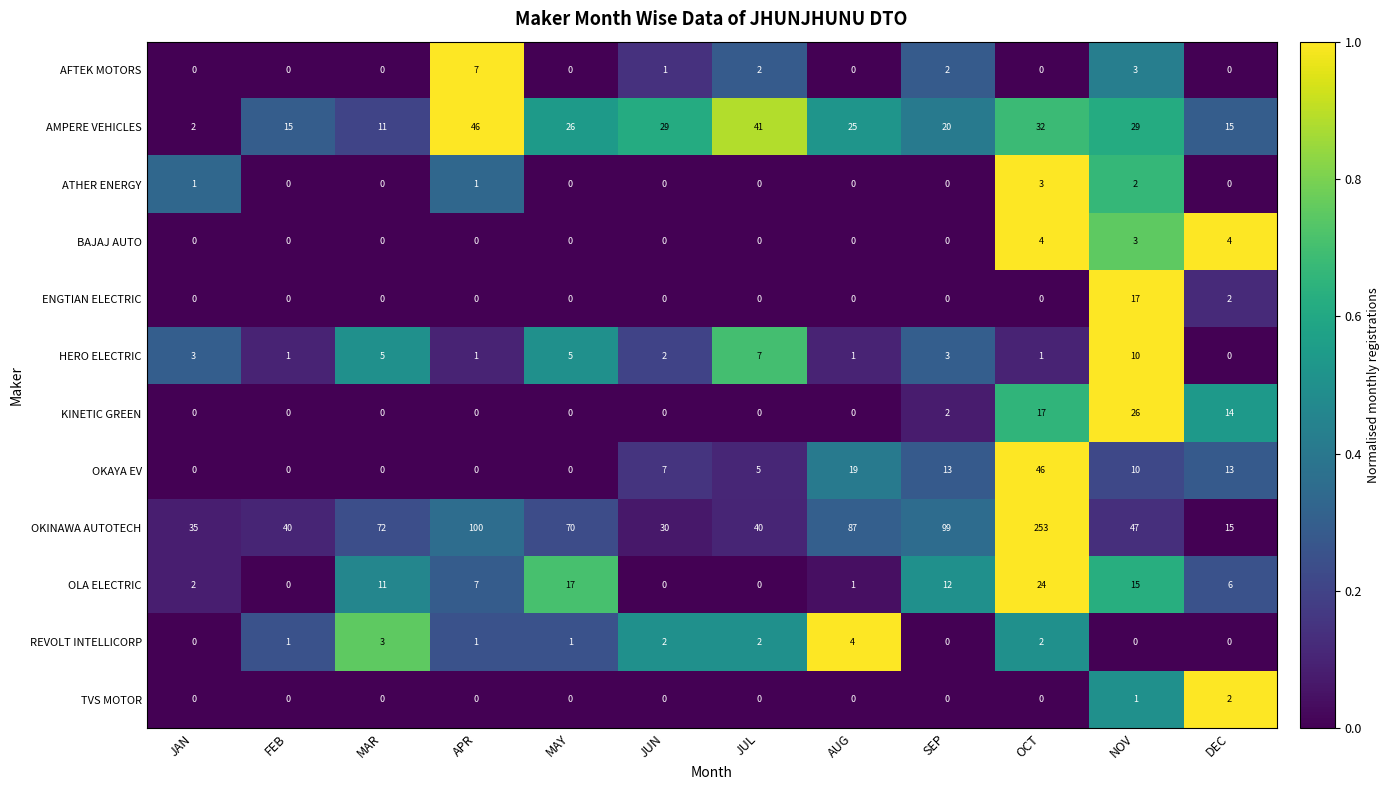

What is the sum of the BAJAJ AUTO values at DEC and JAN?

4